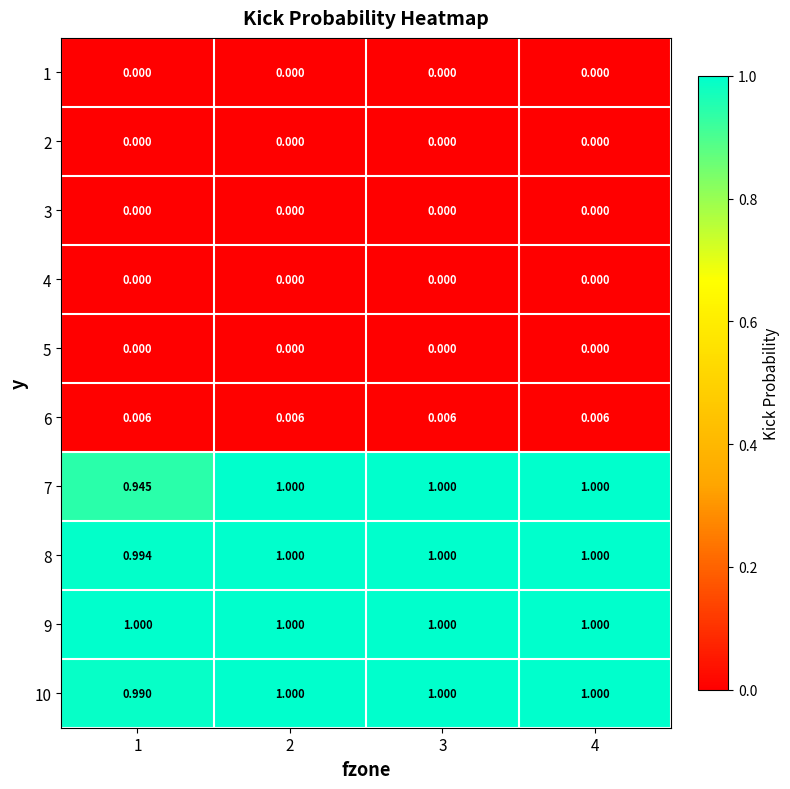

List the series in order of their peak value, highest first.

7, 8, 9, 10, 6, 1, 2, 3, 4, 5